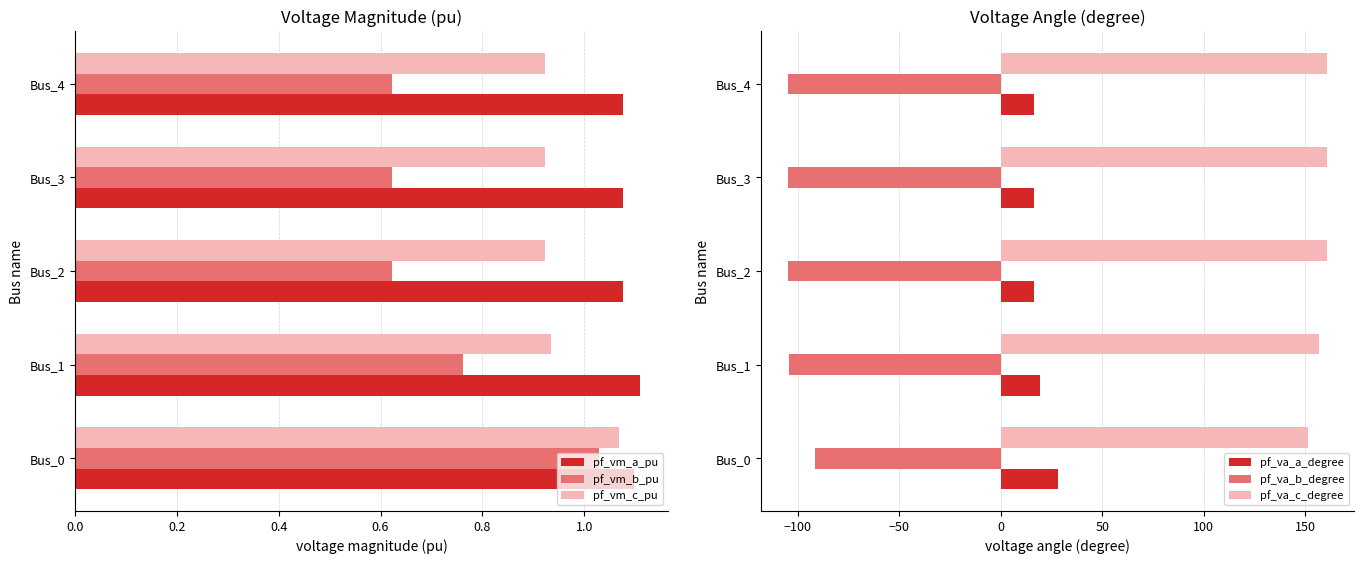

List the series in order of their peak value, lowest first.

pf_va_b_degree, pf_vm_b_pu, pf_vm_c_pu, pf_vm_a_pu, pf_va_a_degree, pf_va_c_degree